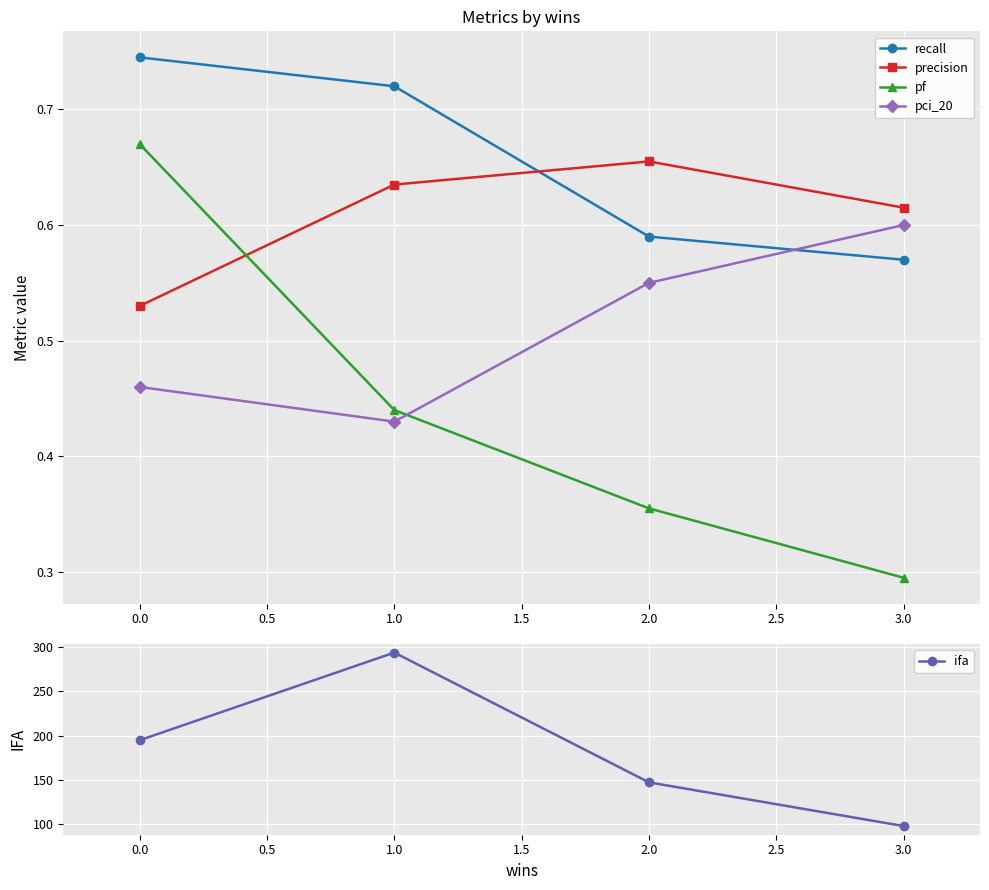

Count the pf values in the range 0 to 1.

4